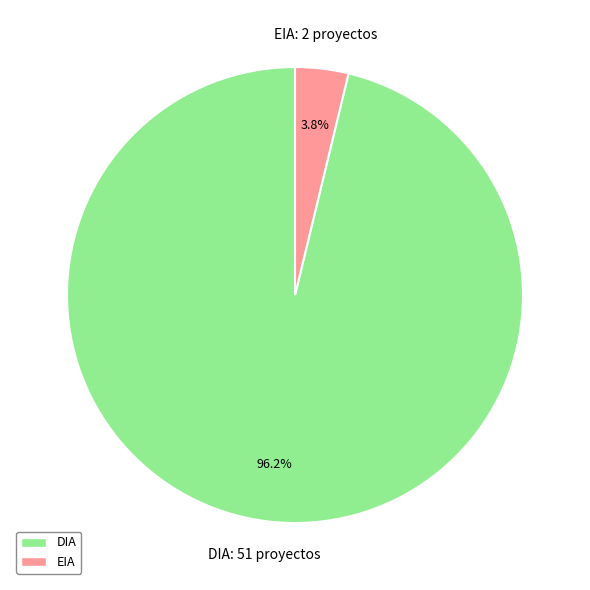

The EIA slice represents 22% of the pie. True or false?

False